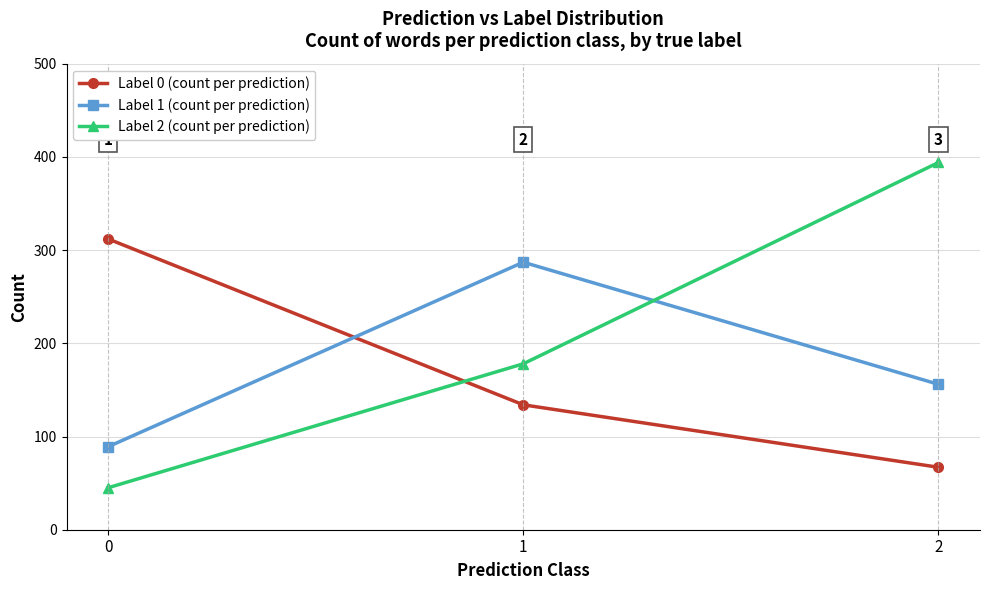

Reading left to right, extract all data points from this chart.

Label 0 (count per prediction): 312	134	67
Label 1 (count per prediction): 89	287	156
Label 2 (count per prediction): 45	178	394